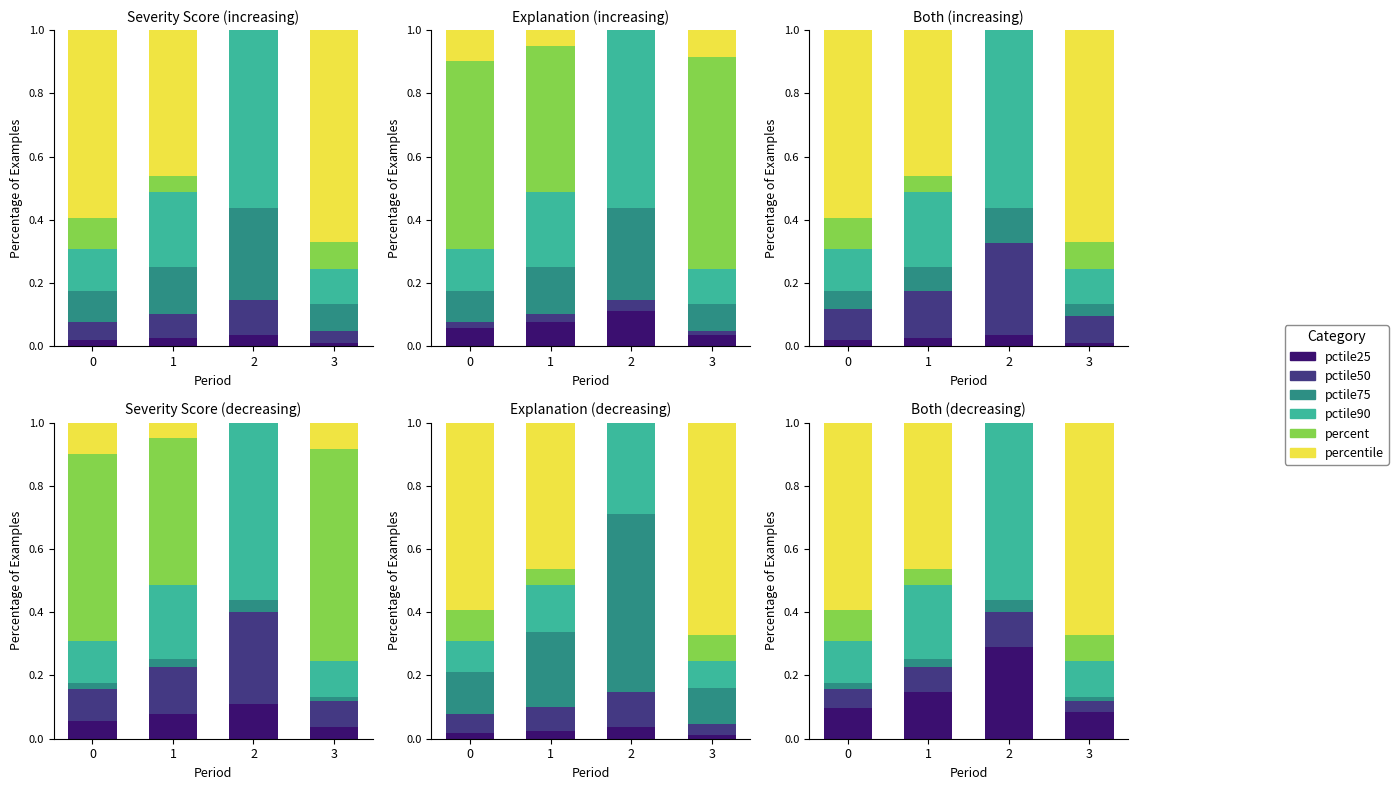

Which category has the highest value across all series?

3